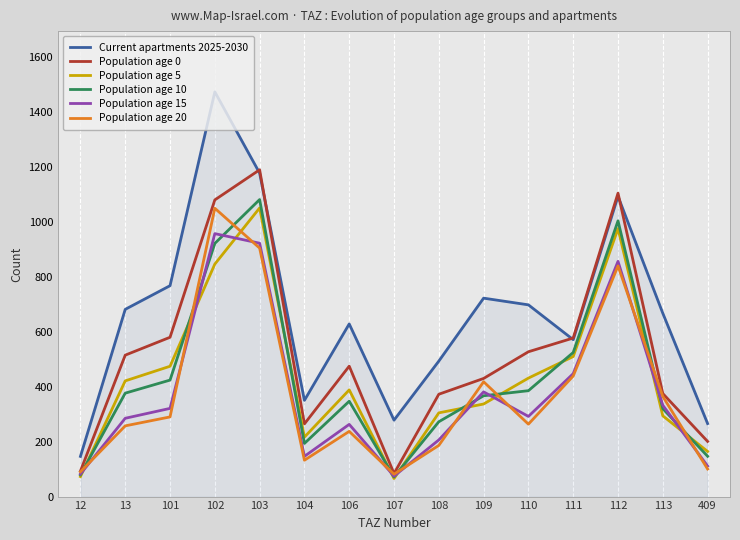

True or false: Population age 15 and Population age 10 cross at least once.

True